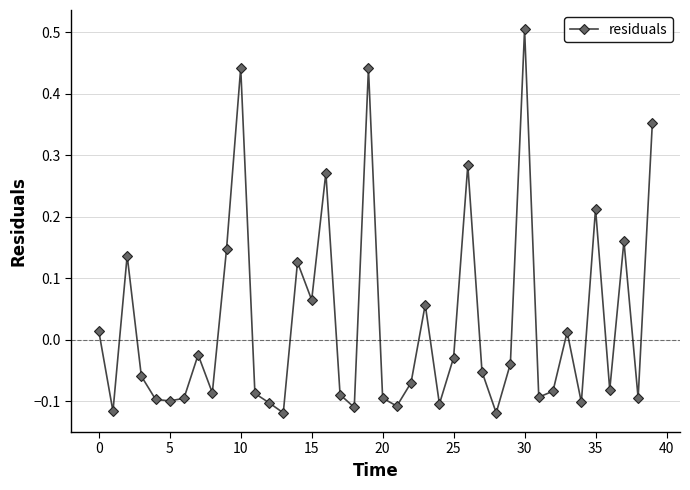

What is the difference between the maximum and minimum values?

0.6